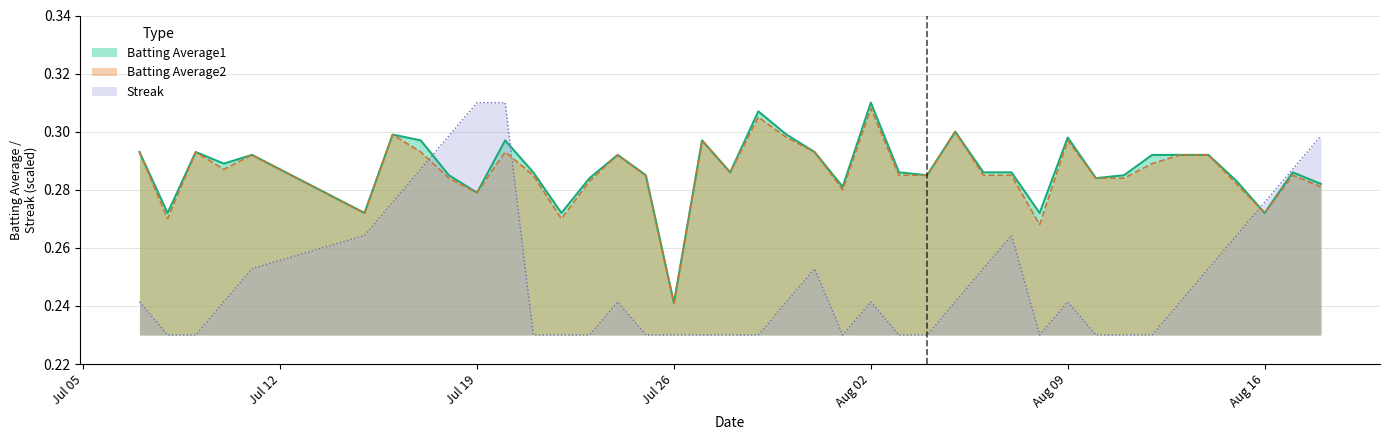

In Streak, how many points are higher than both neighbors (excluding endpoints)?

5